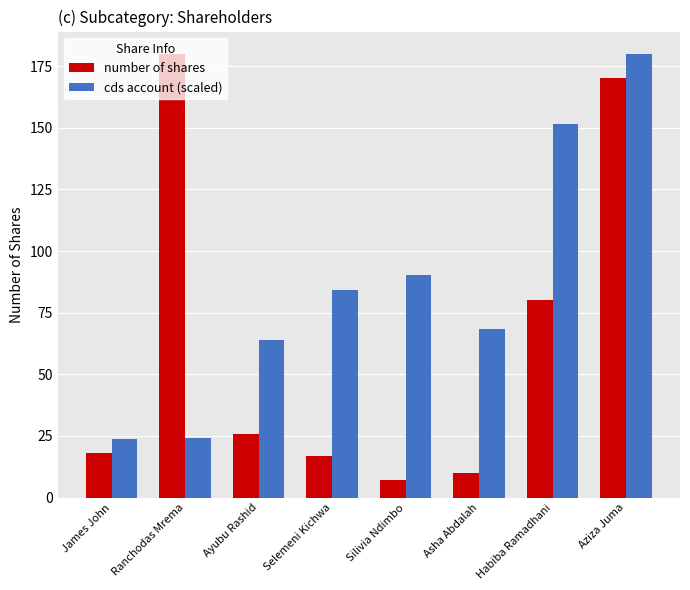

What is the difference between the number of shares values at James John and Ayubu Rashid?

8.0